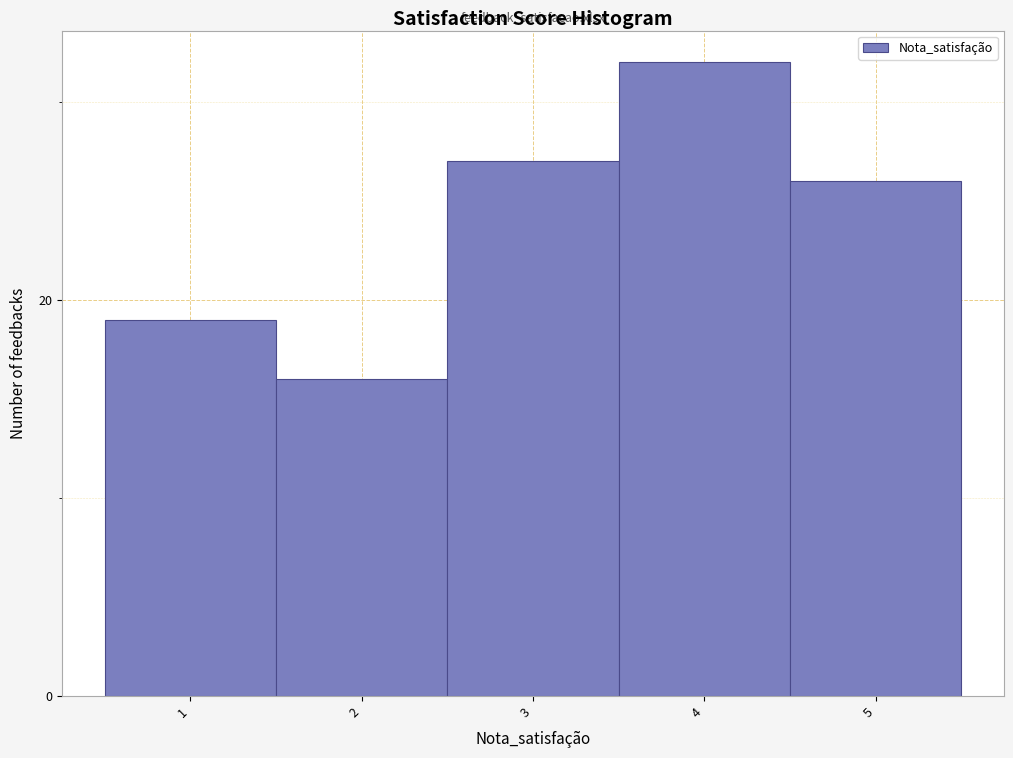

Reading left to right, what are all the values shown in this chart?

1=19	2=16	3=27	4=32	5=26